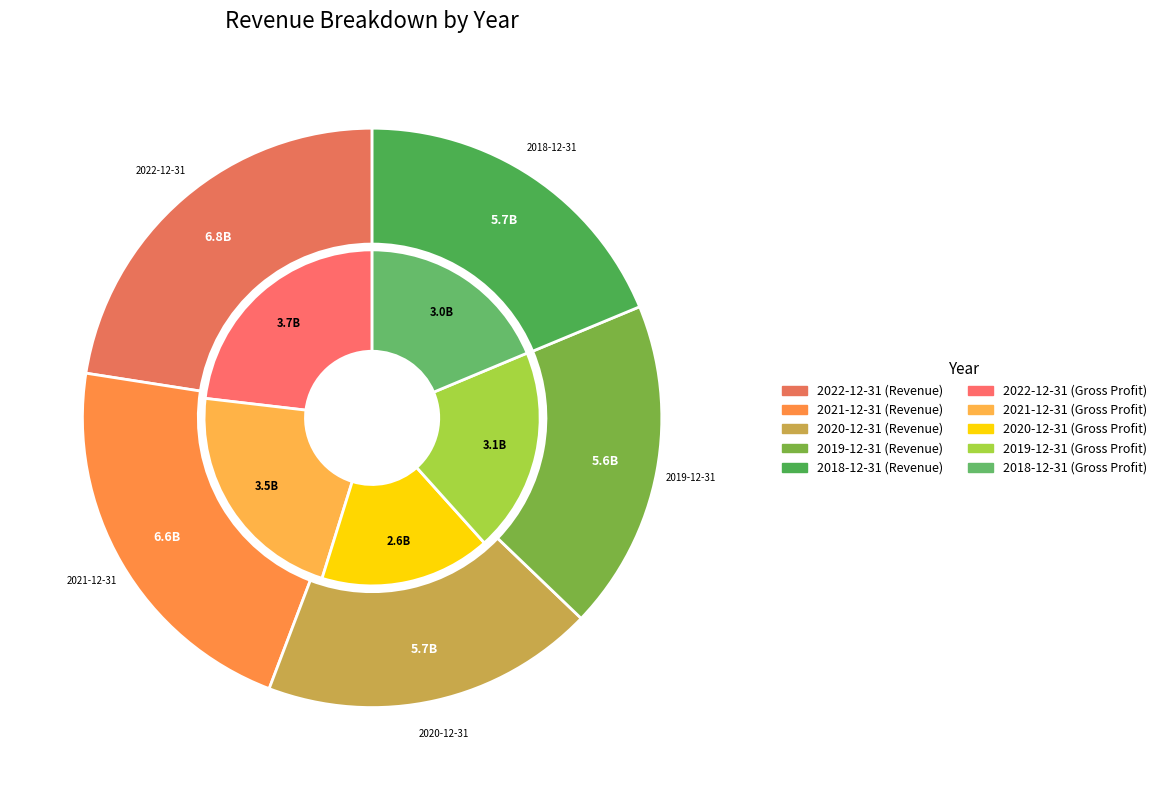

Which slice is the largest?

2022-12-31